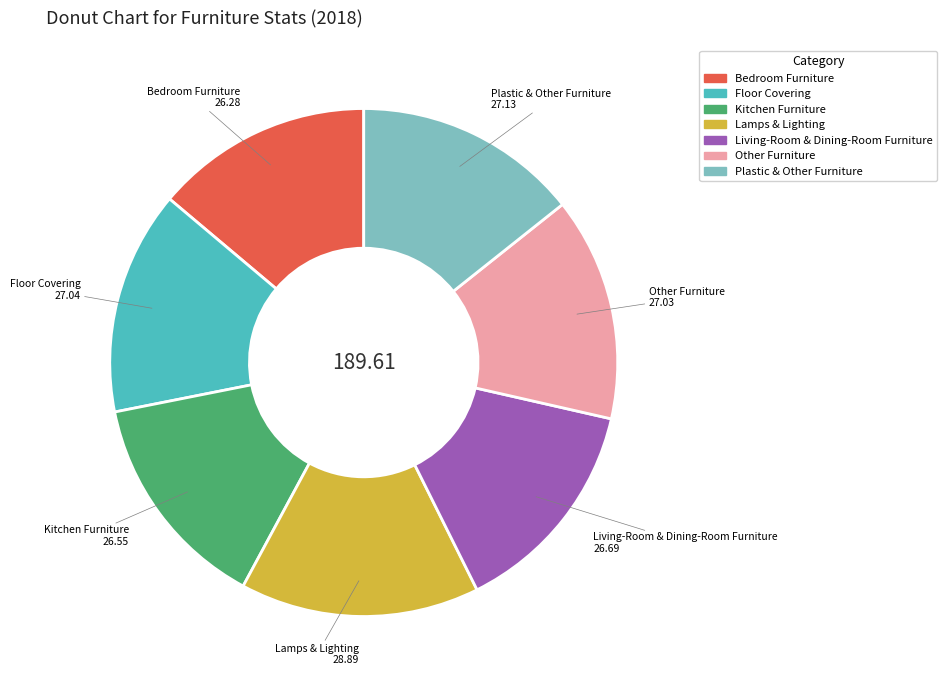

What is the ratio of the value at Living-Room & Dining-Room Furniture to the value at Other Furniture?

1.0